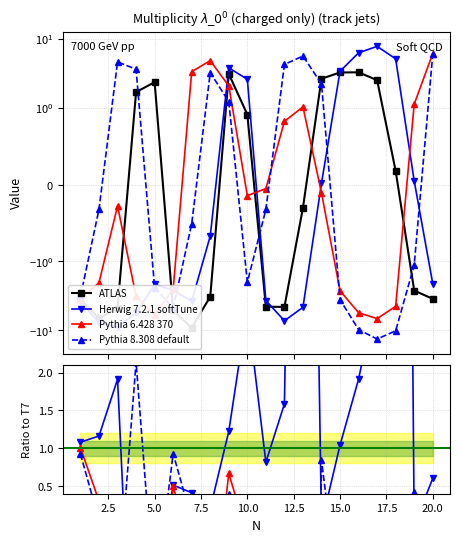

The P7 series shows -10.1 at 4. True or false?

False